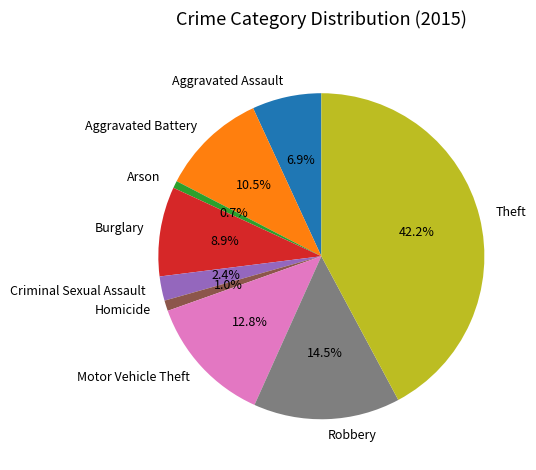

Is there any slice that represents more than half of the pie?

No